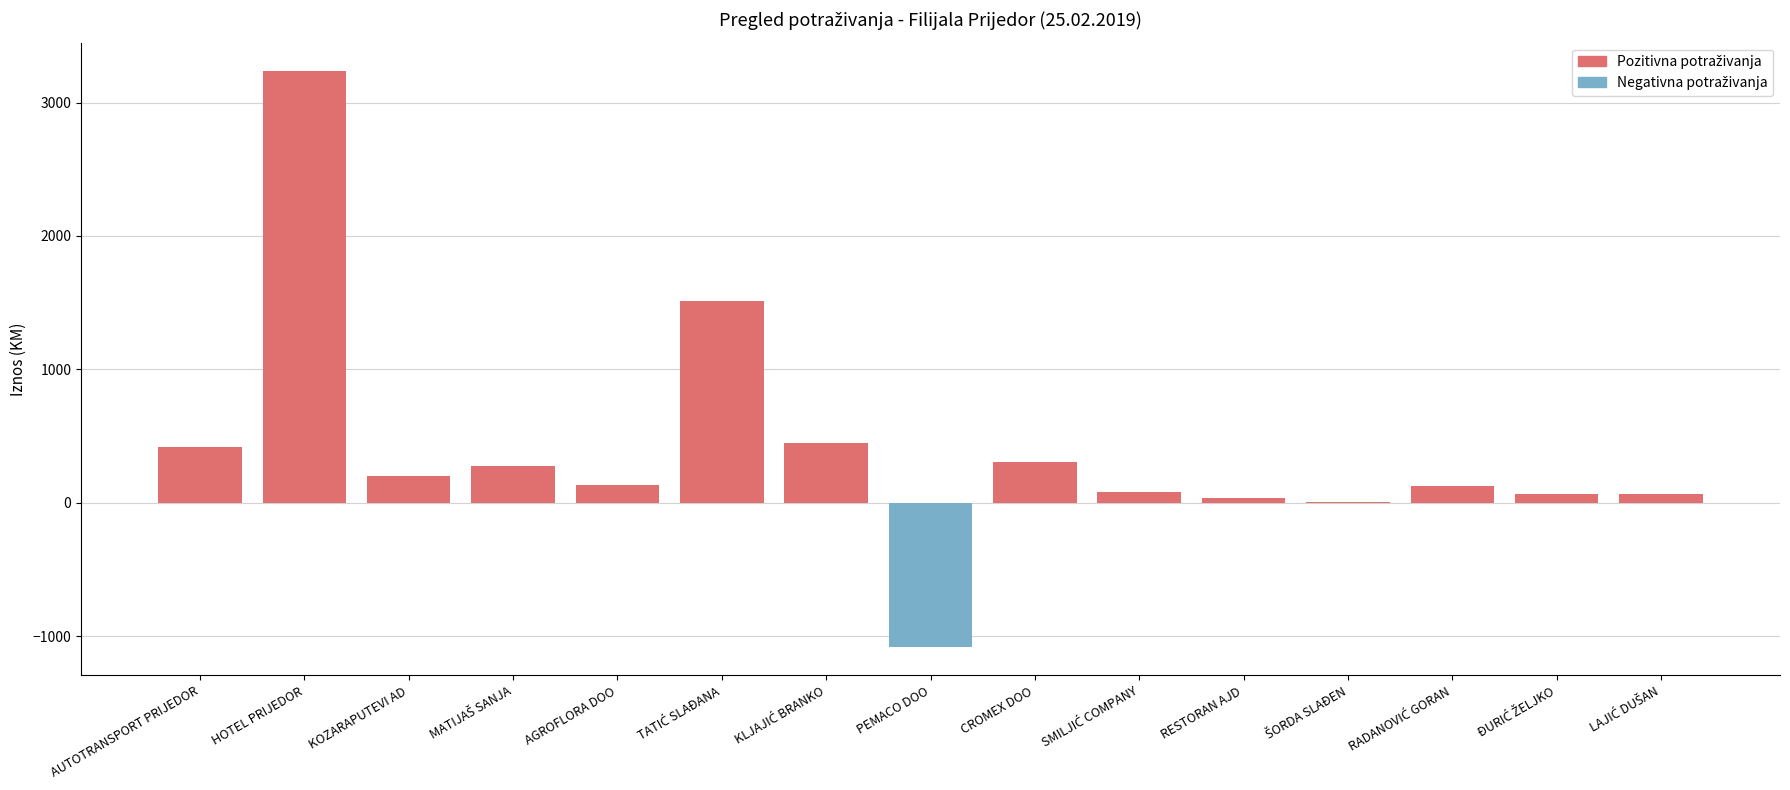

Which series changed the most between MATIJAŠ SANJA and RESTORAN AJD?

Pozitivna potraživanja